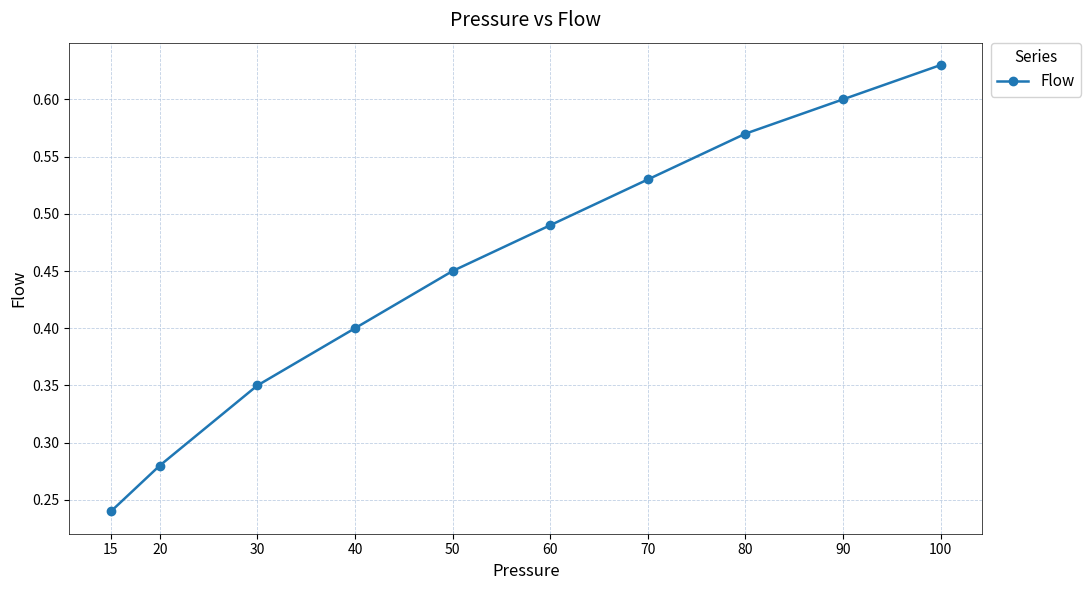

Does the chart have visible grid lines?

Yes